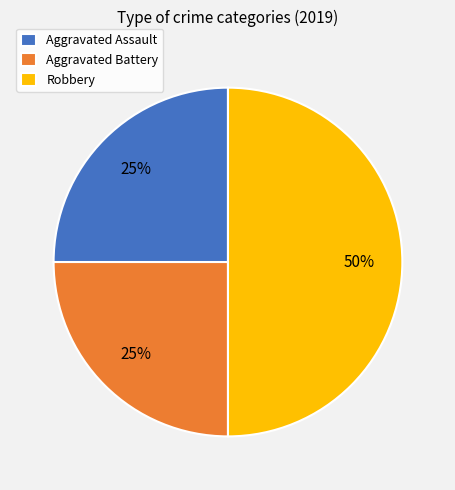

To the nearest percent, what percentage of the pie is Robbery?

50%